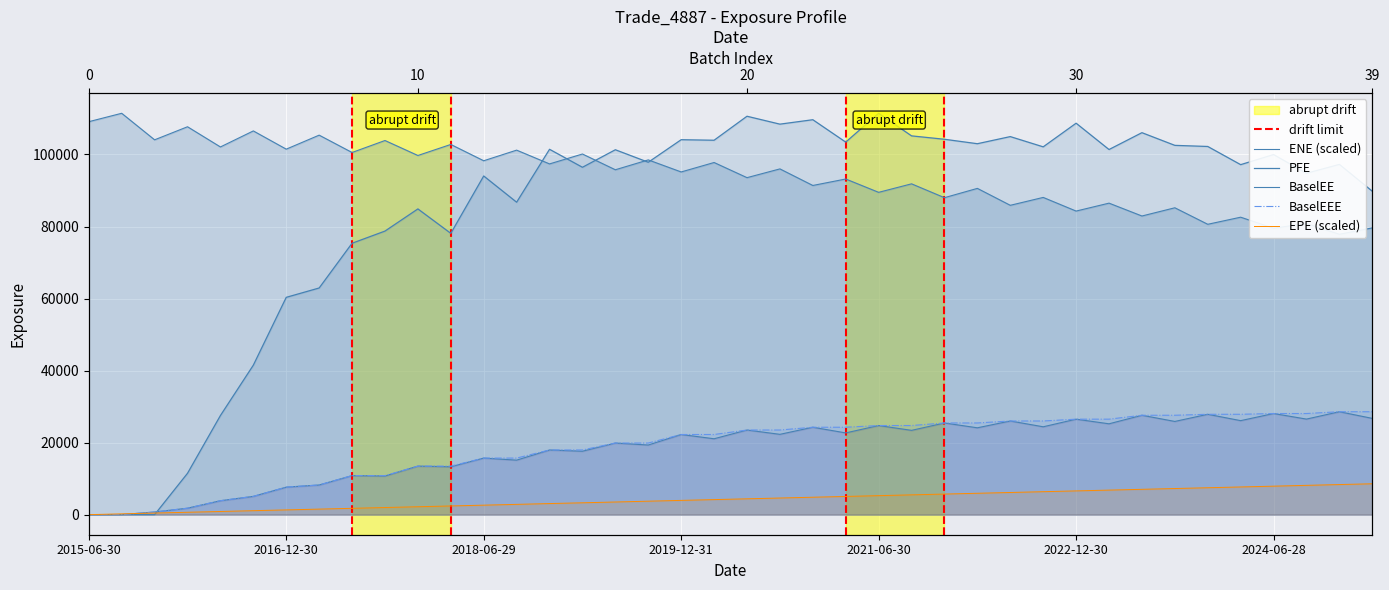

What is the difference between the maximum and minimum values in the EPE series?

8573.3